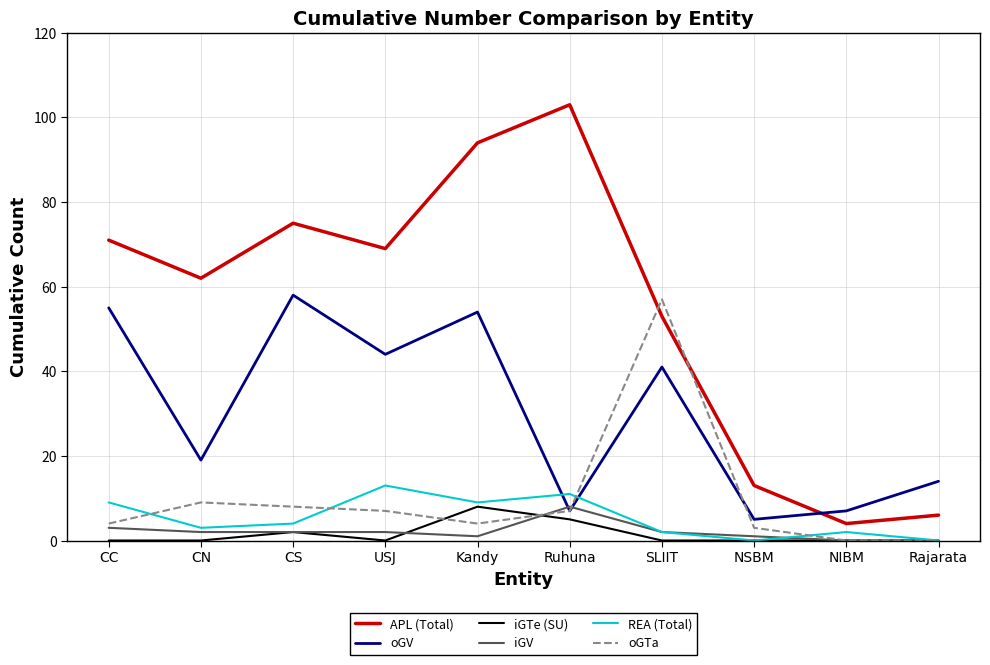

What value does the oGV series have at SLIIT, to the nearest 5?

40